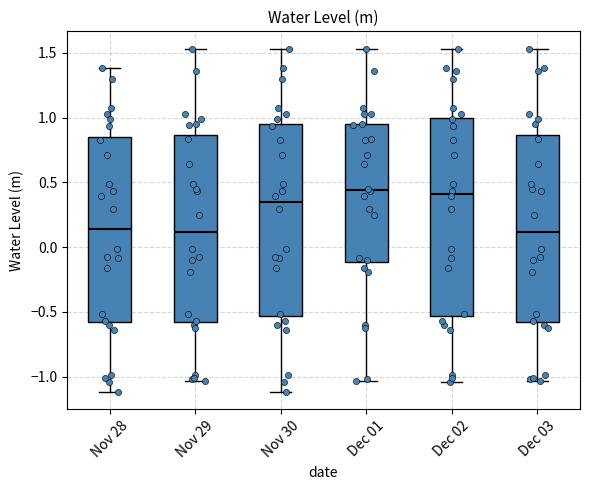

Reading left to right, transcribe this box plot: for each box, give where its median line is, the range the box spans, and where its two whiskers end, as read against the y-axis. The values are not printed on the chart, so give them approximately, as read against the axis.

Nov 28: median 0.15, box -0.60 to 0.85, whiskers -1.10 to 1.40
Nov 29: median 0.10, box -0.60 to 0.85, whiskers -1.05 to 1.55
Nov 30: median 0.35, box -0.55 to 0.95, whiskers -1.10 to 1.55
Dec 01: median 0.45, box -0.10 to 0.95, whiskers -1.05 to 1.55
Dec 02: median 0.40, box -0.55 to 1.00, whiskers -1.05 to 1.55
Dec 03: median 0.10, box -0.60 to 0.85, whiskers -1.05 to 1.55